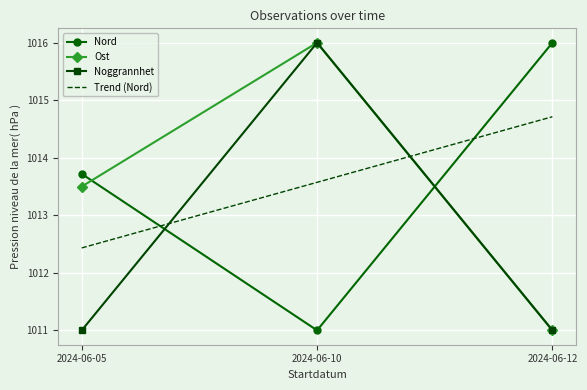

Count the number of data series in this chart.

4